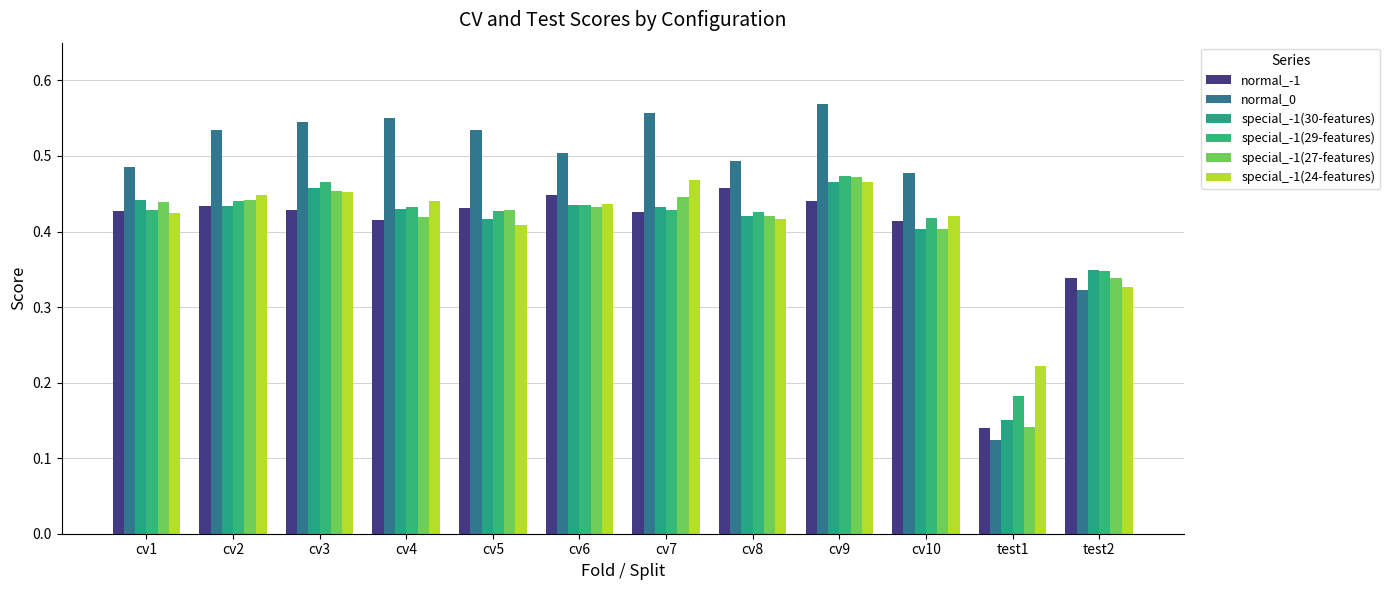

What is the highest value of the normal_-1 series?

0.5